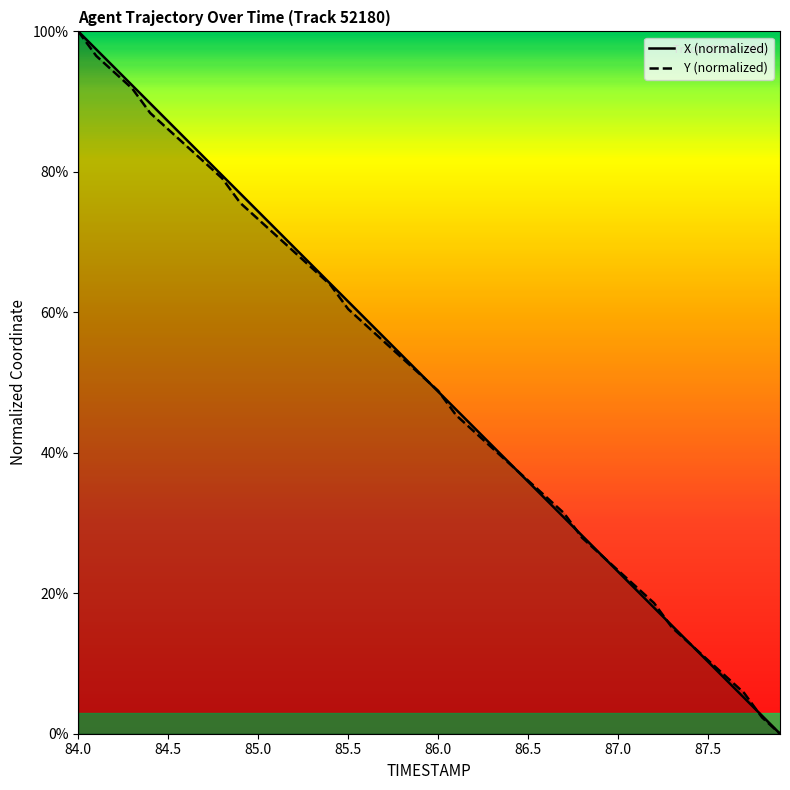

Where do X and Y first cross each other?

85.9 and 86.0